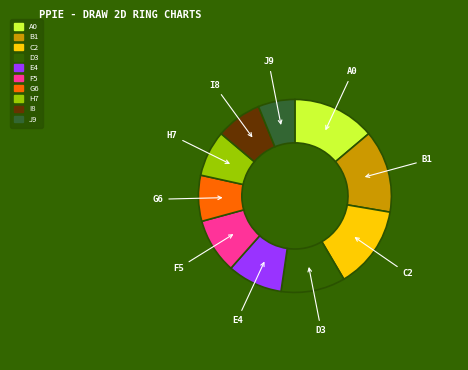

Does any single category account for the majority?

No